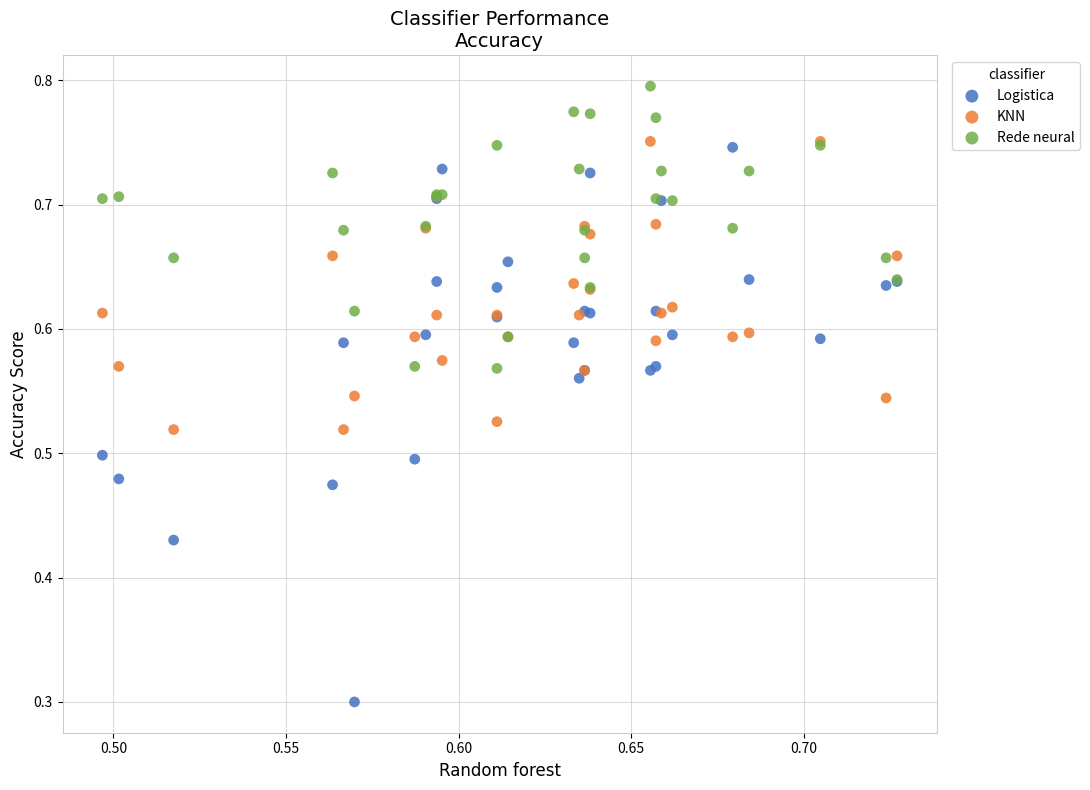

Across all series, what Y value is closest to 0?

0.3